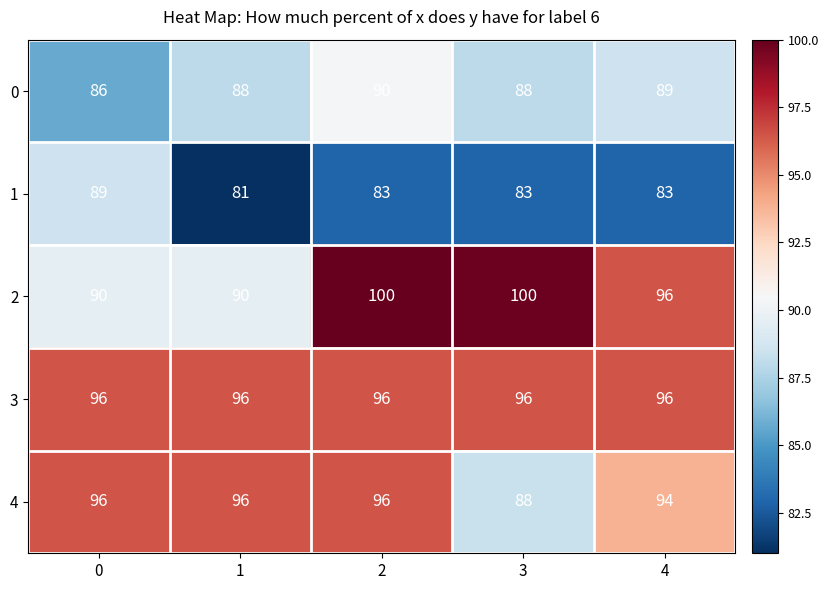

What is the maximum value for 1?

89